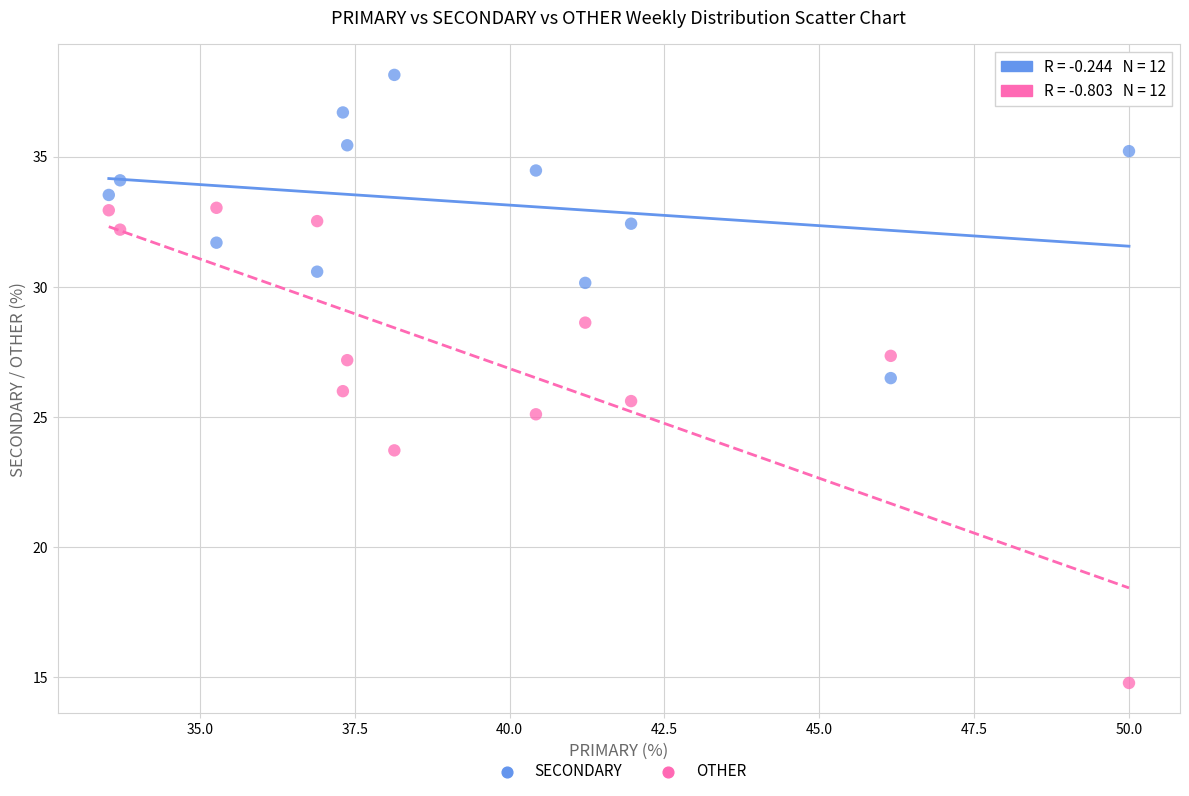

Which series contains the highest Y value?

SECONDARY